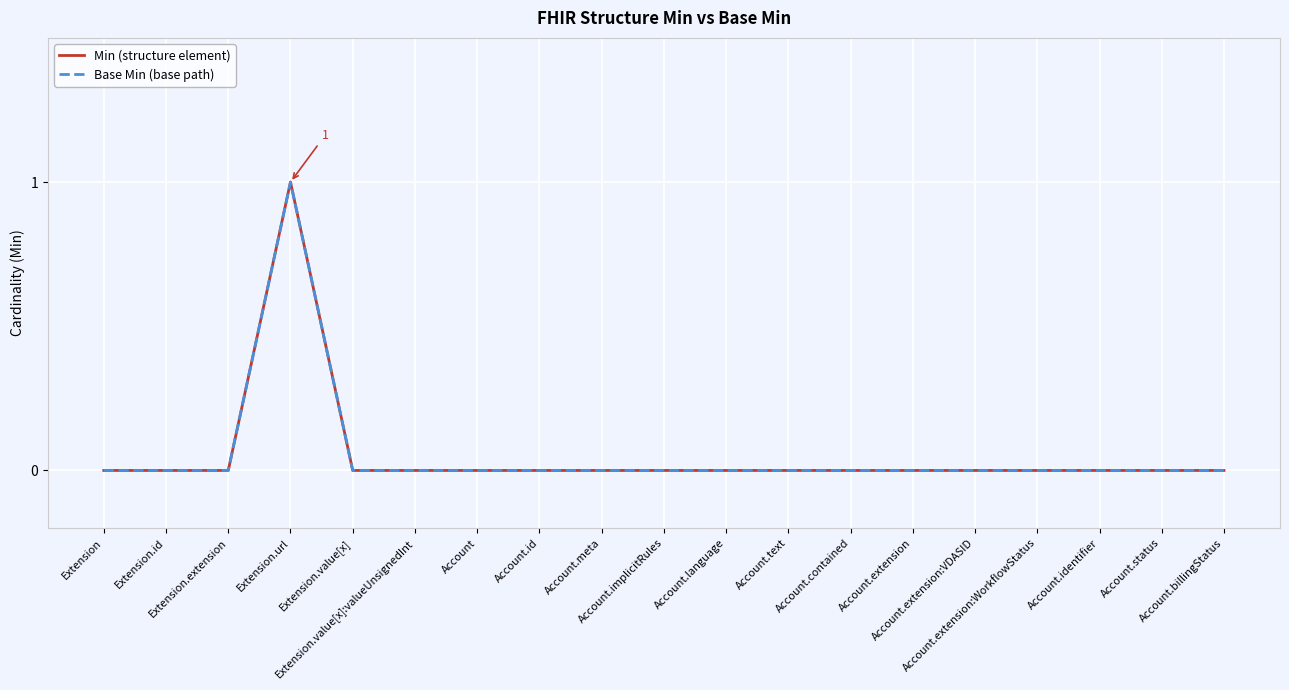

Rank the categories by Base Min (base path) value from highest to lowest.

Extension.url, Extension, Extension.id, Extension.extension, Extension.value[x], Extension.value[x]:valueUnsignedInt, Account, Account.id, Account.meta, Account.implicitRules, Account.language, Account.text, Account.contained, Account.extension, Account.extension:VDASID, Account.extension:WorkflowStatus, Account.identifier, Account.status, Account.billingStatus